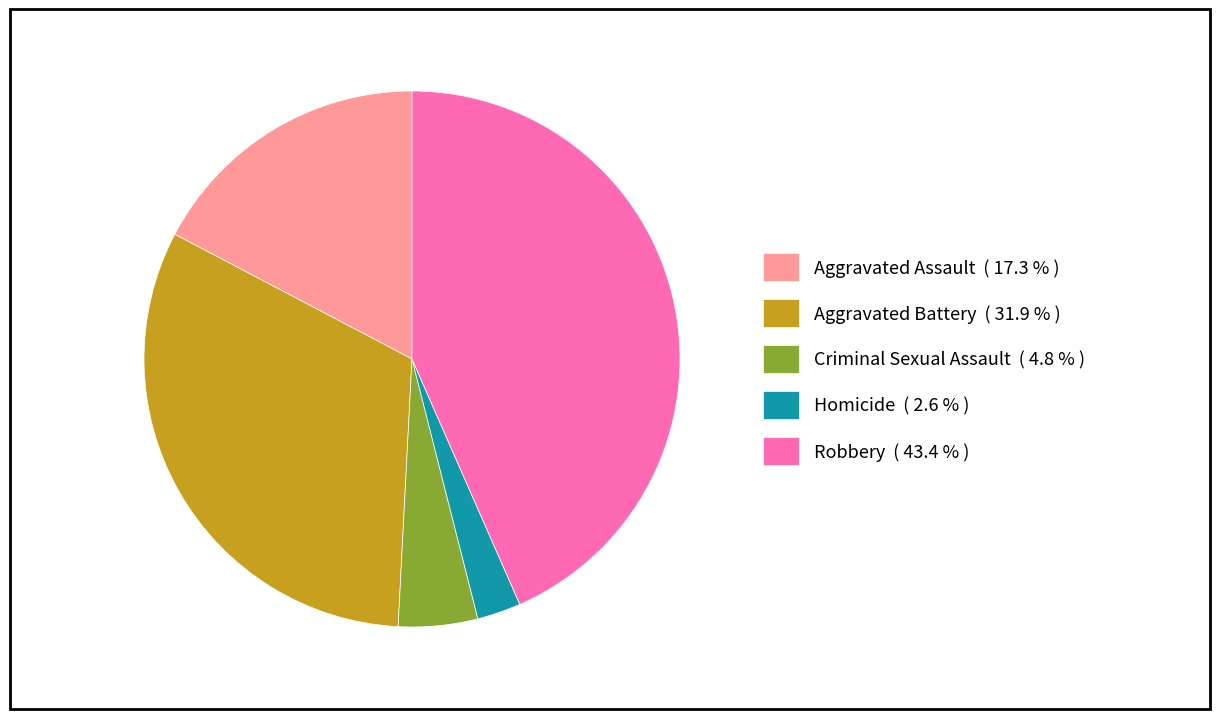

How many segments does this pie chart have?

5